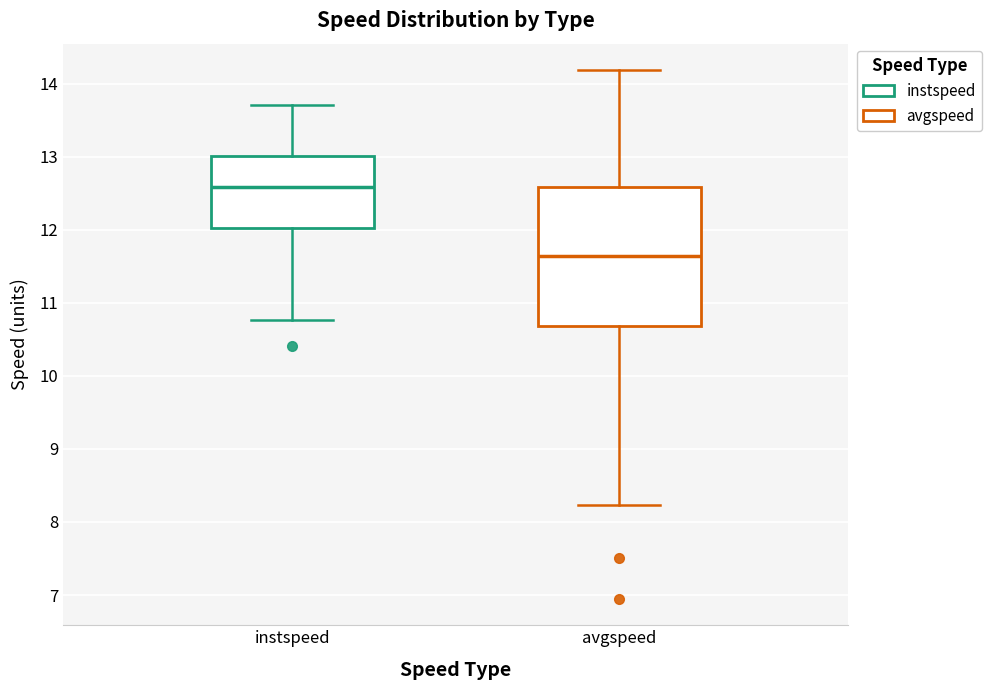

Where is the lower edge of the box for instspeed on the y-axis? The values are not printed on the chart, so give them approximately, as read against the axis.

12.0